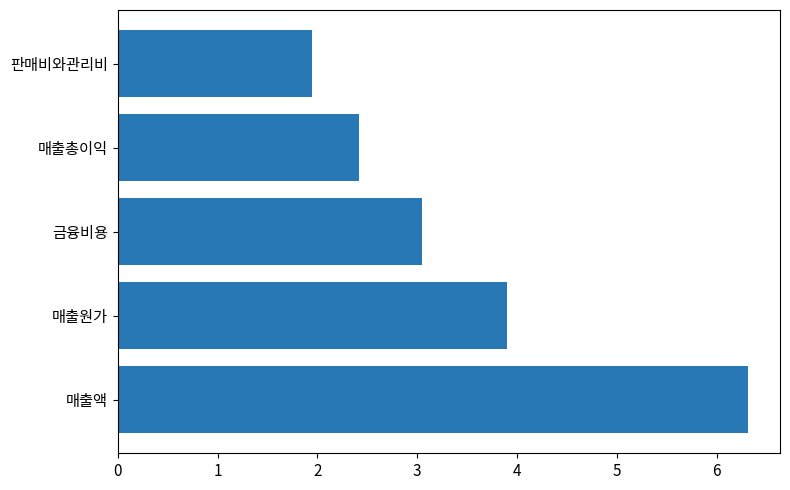

How many data points are less than 3?

2